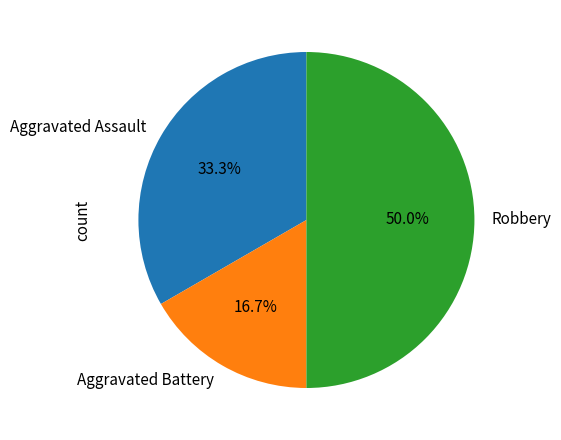

To the nearest percent, what percentage of the pie is Aggravated Assault?

33%